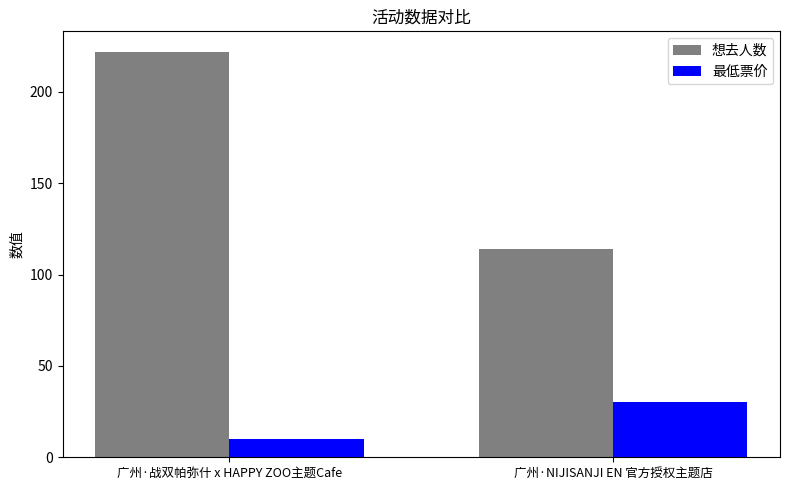

Is the value of 想去人数 at 广州·战双帕弥什 x HAPPY ZOO主题Cafe greater than the value of 最低票价 at 广州·战双帕弥什 x HAPPY ZOO主题Cafe?

Yes